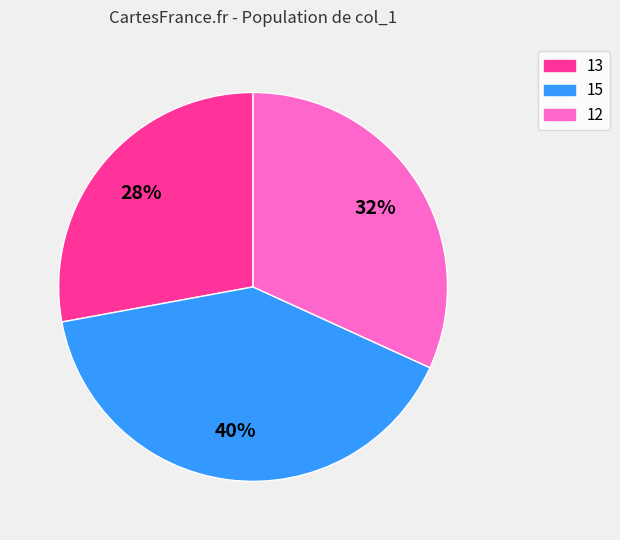

Is there any slice that represents more than half of the pie?

No